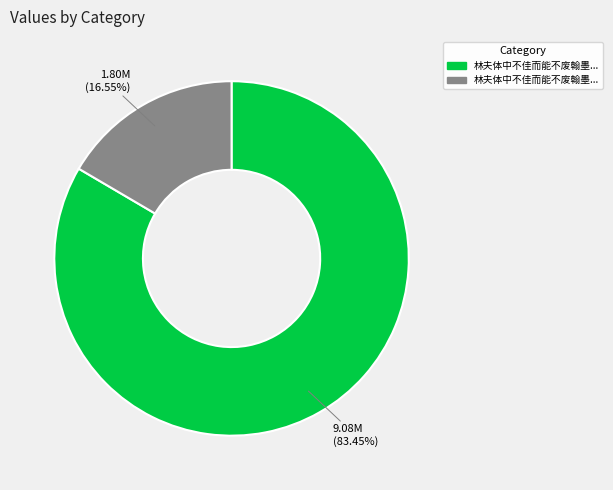

Is there a majority slice in this chart?

Yes